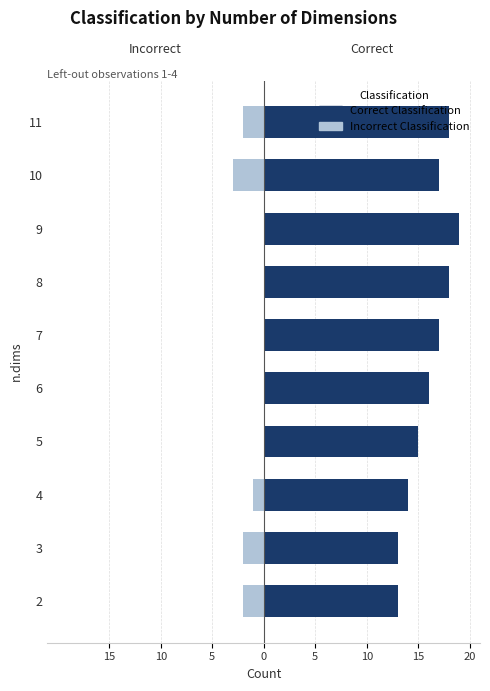

What is the difference between the maximum and minimum values in the Incorrect Classification series?

3